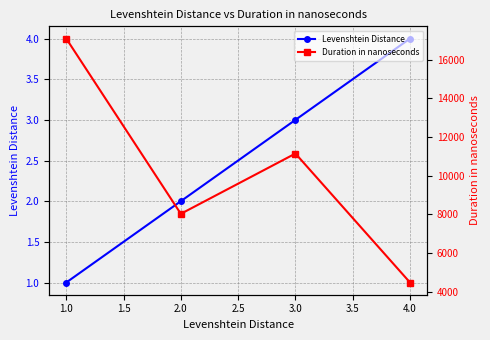

Does the chart have visible grid lines?

Yes